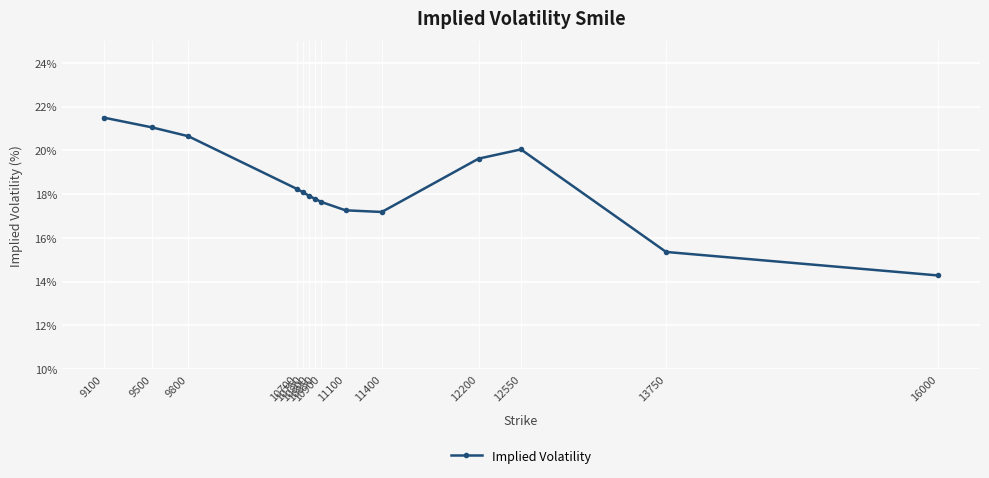

Approximately how many times larger is the value at 9100 compared to 10900?

1.2